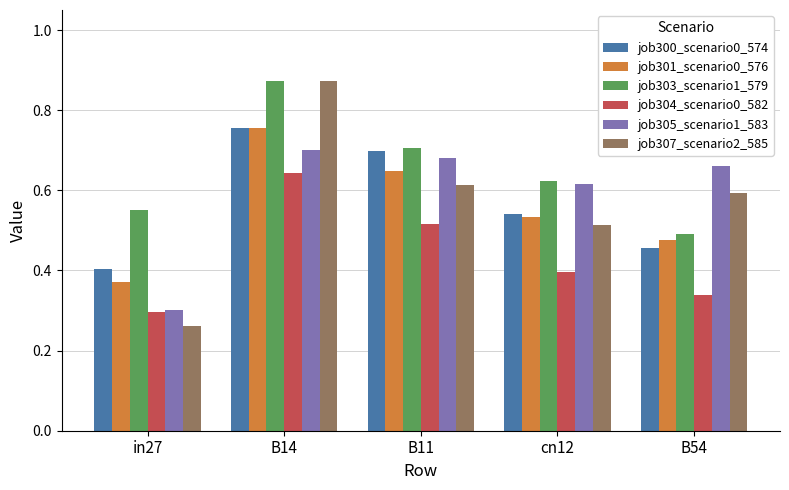

Which category has the highest value in the job307_scenario2_585 series?

B14